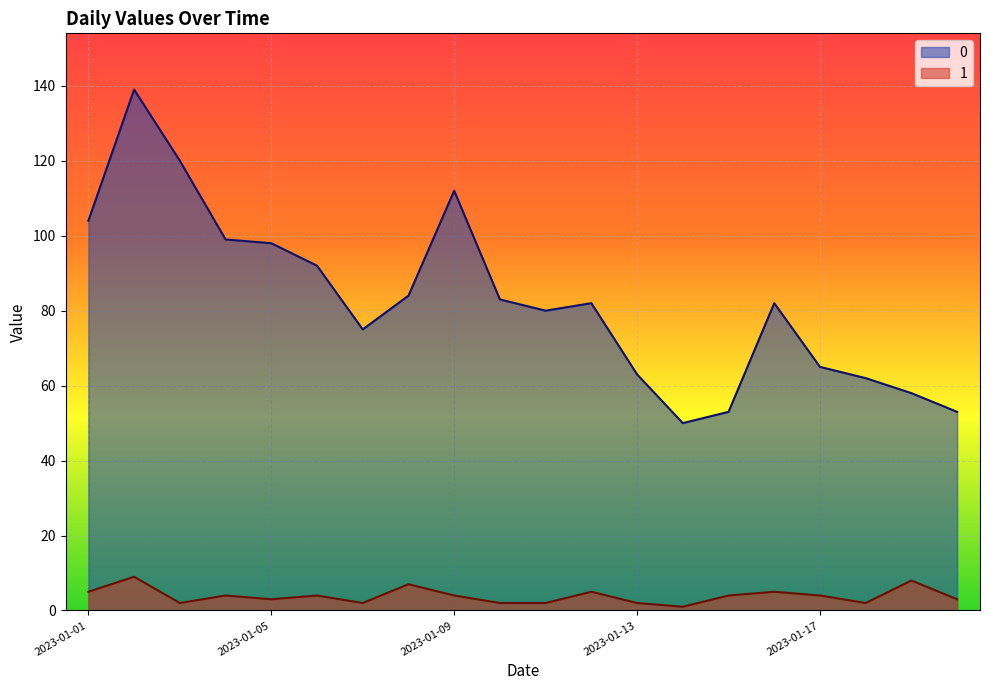

Where does the 0 series first go above 82?

2023-01-01